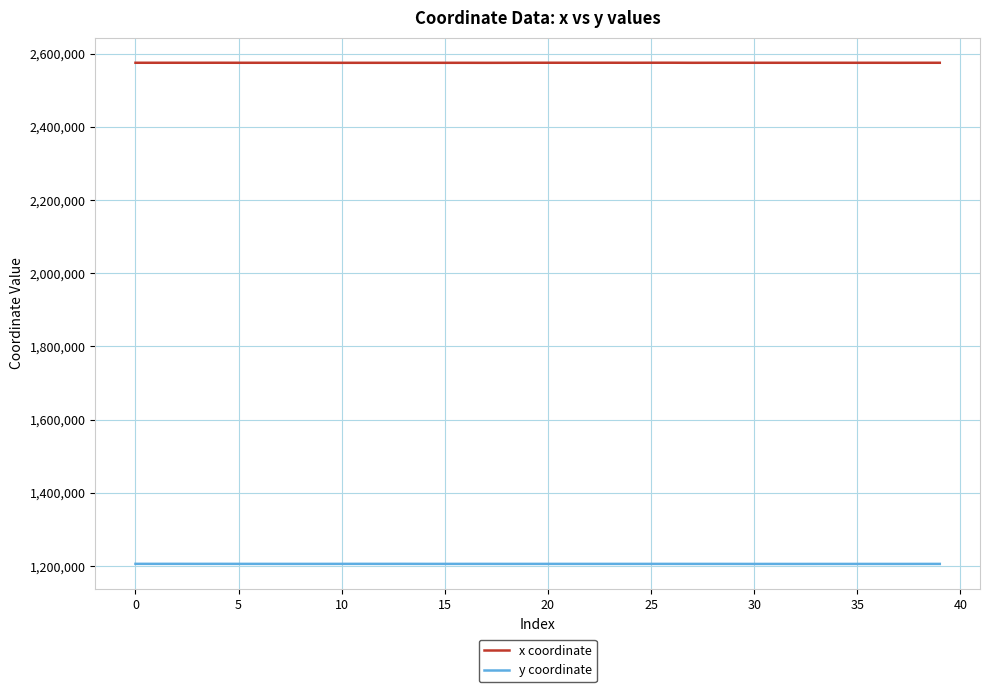

Which series has the largest total across all categories?

x coordinate